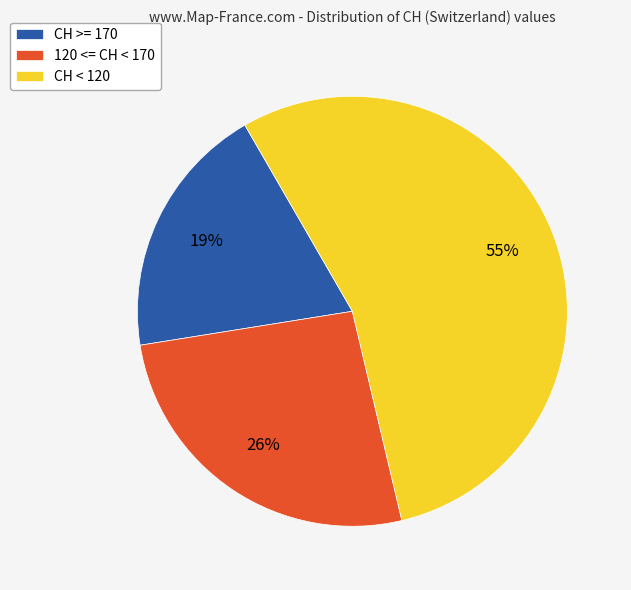

Is there any slice that represents more than half of the pie?

Yes